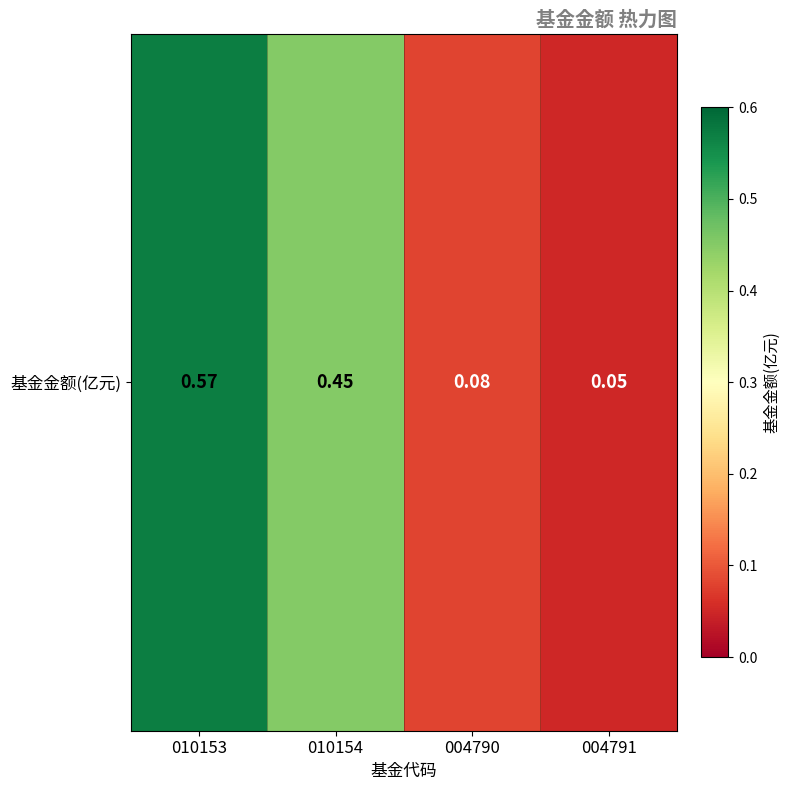

Count the number of categories in the chart.

4